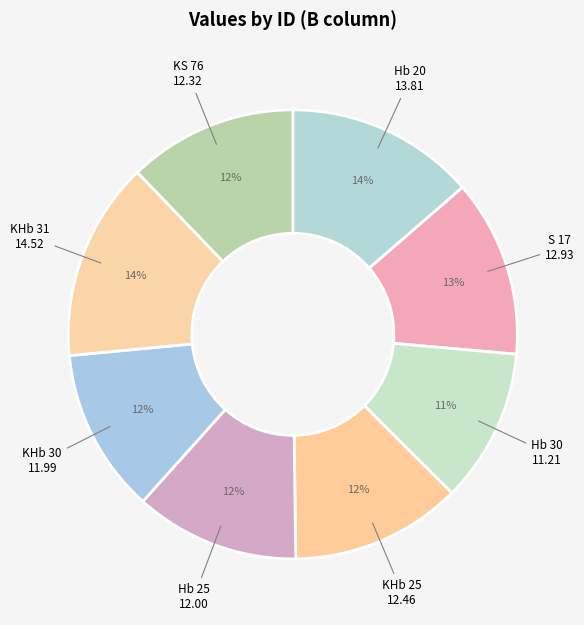

Count the number of slices in the pie.

8